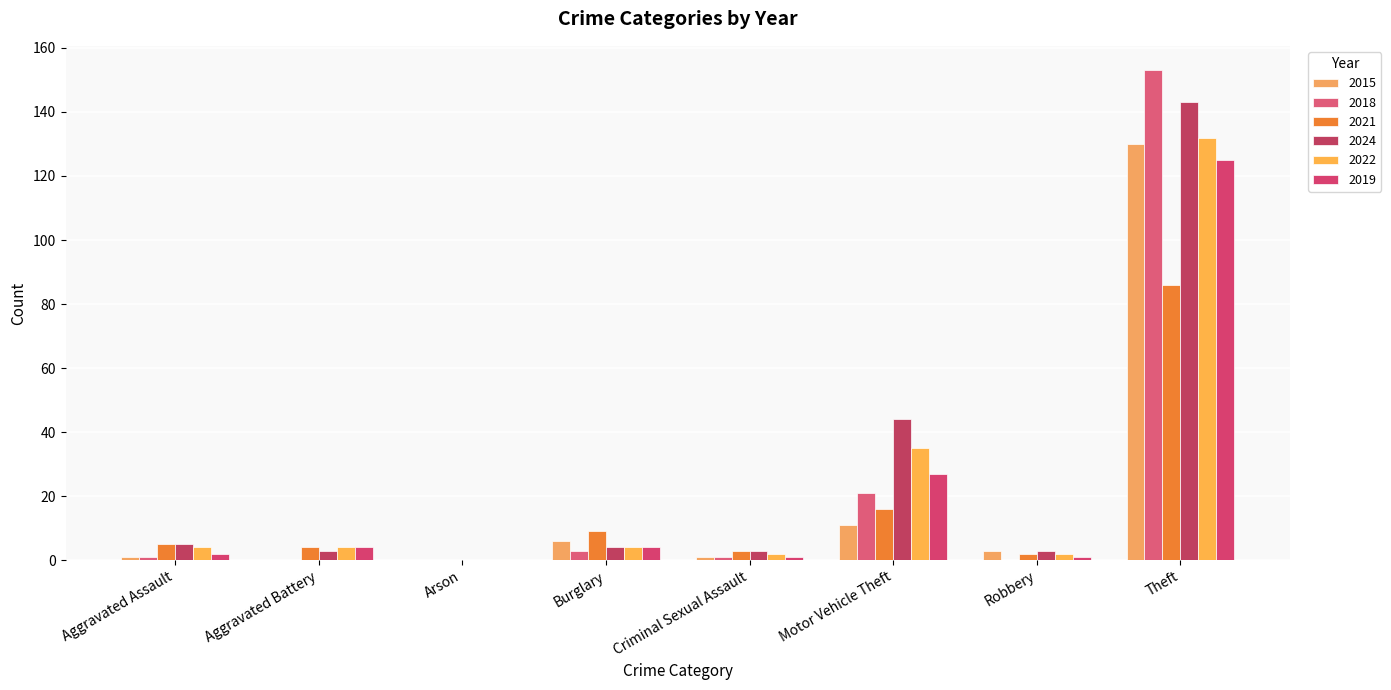

Which series has the largest total across all categories?

2024